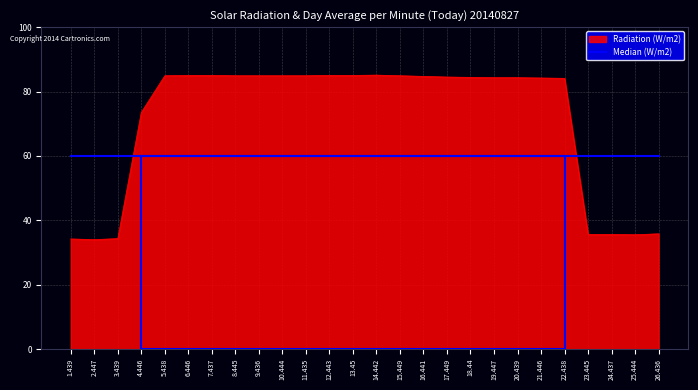

What is the greatest value displayed?

85.1